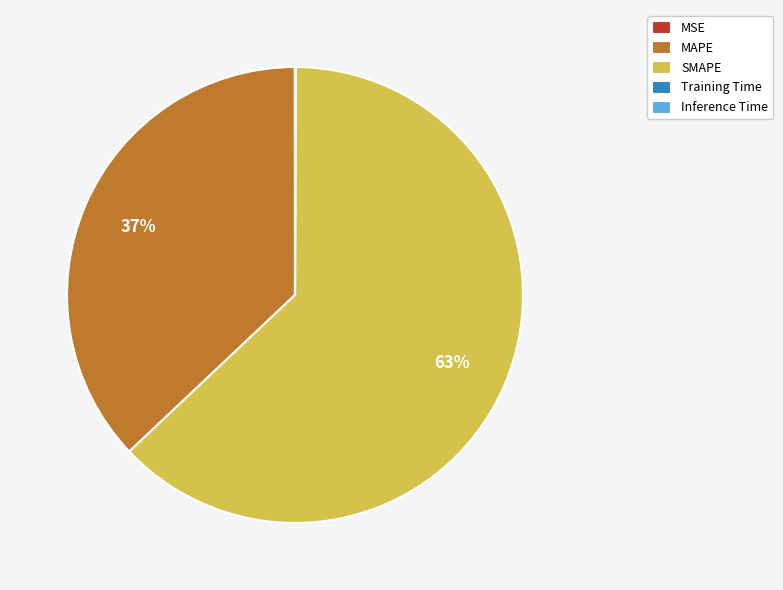

To the nearest percent, what is the difference between the largest and smallest slice percentages?

63%